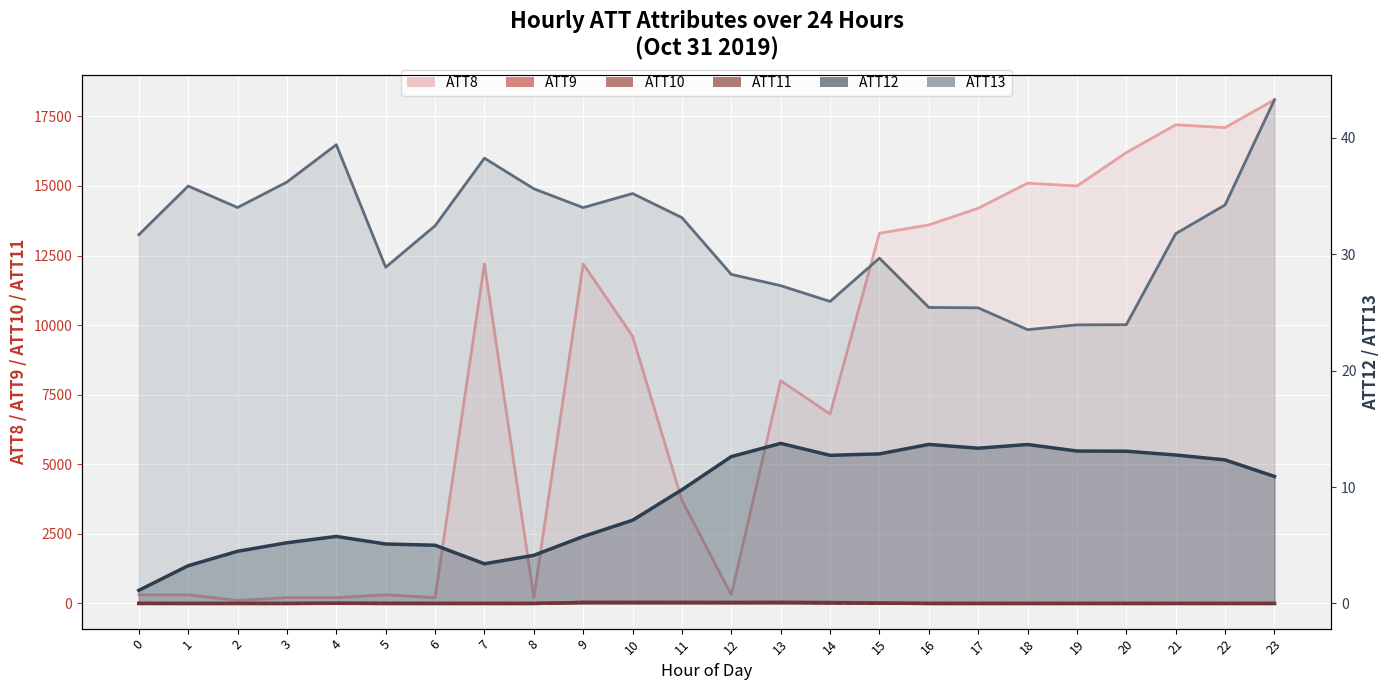

What is the sum of all ATT10 values?

-18.4